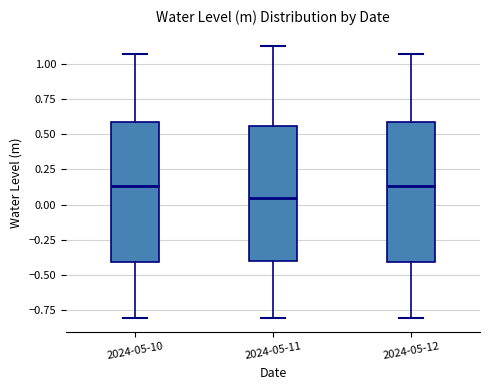

Reading left to right, read every box against the y-axis: the position of its median line, the range the box covers, and the ends of its whiskers. The values are not printed on the chart, so give them approximately, as read against the axis.

2024-05-10: median 0.15, box -0.40 to 0.60, whiskers -0.80 to 1.05
2024-05-11: median 0.05, box -0.40 to 0.55, whiskers -0.80 to 1.10
2024-05-12: median 0.15, box -0.40 to 0.60, whiskers -0.80 to 1.05